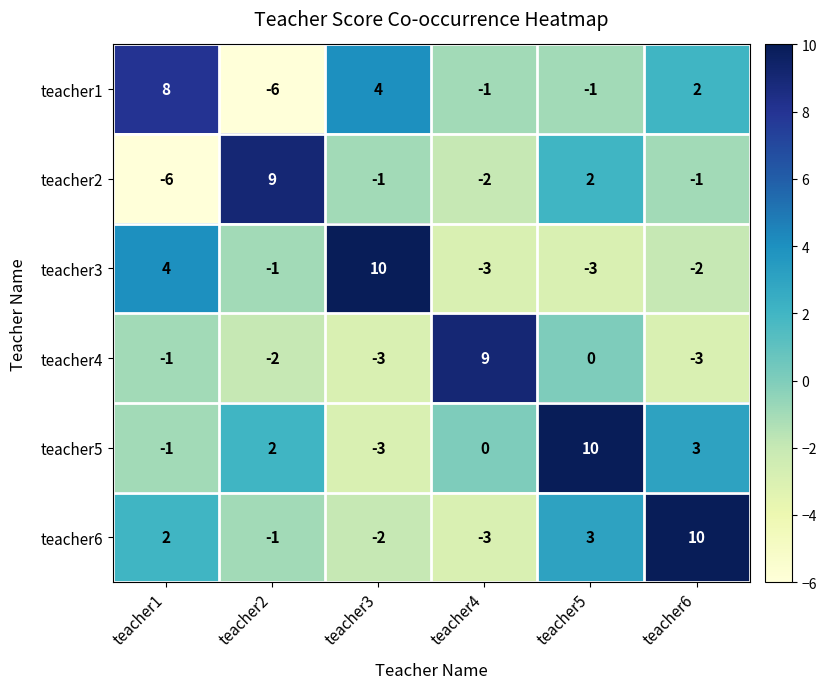

Which series has the largest range (max minus min)?

teacher2